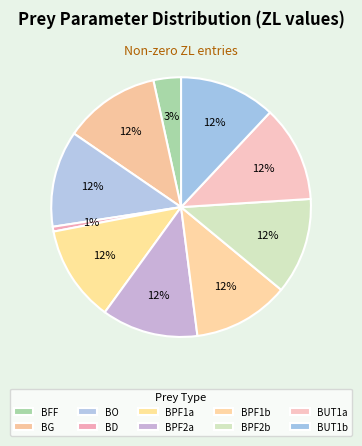

How many slices are in this pie chart?

10